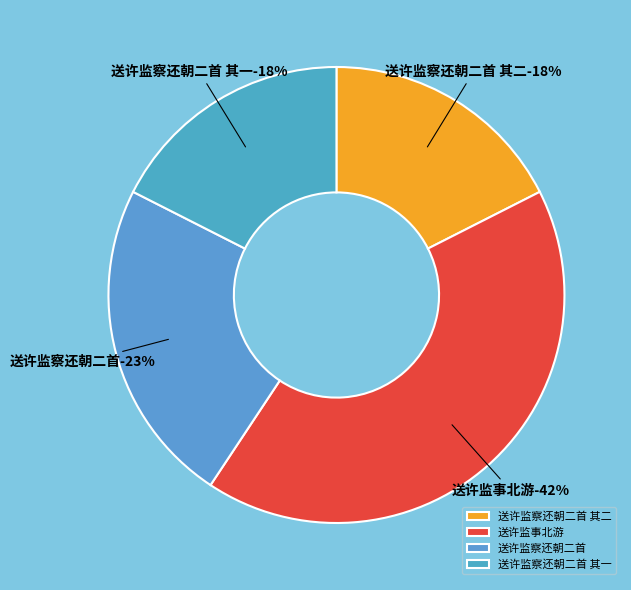

What percentage is the 送许监察还朝二首 其一 slice, to the nearest percent?

18%